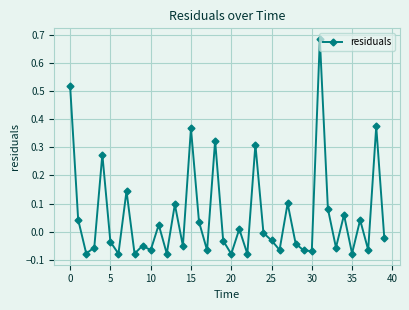

What is the difference between the second highest and second lowest values?

0.6